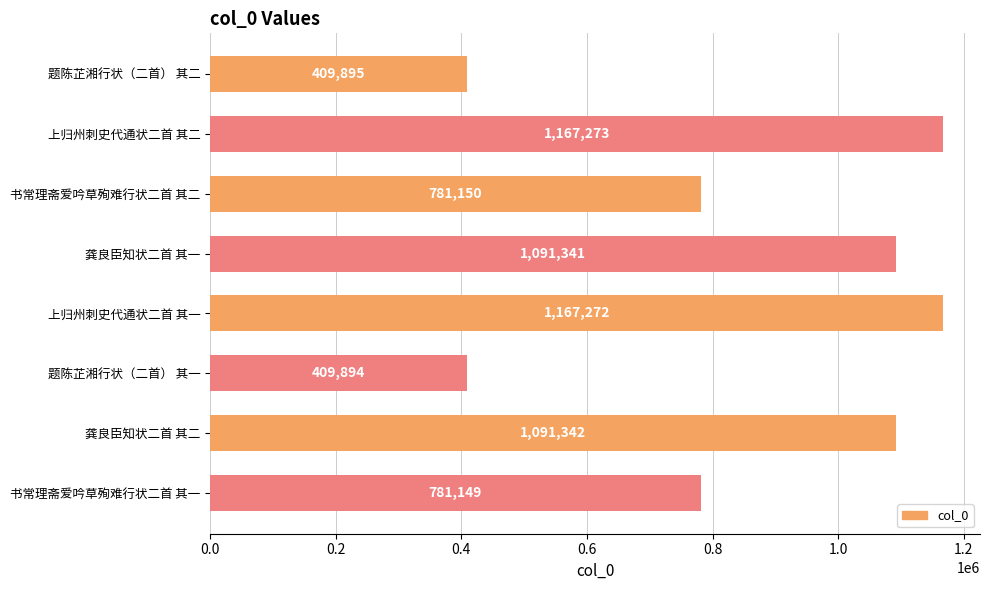

What position from the bottom is 上归州刺史代通状二首 其一?

4